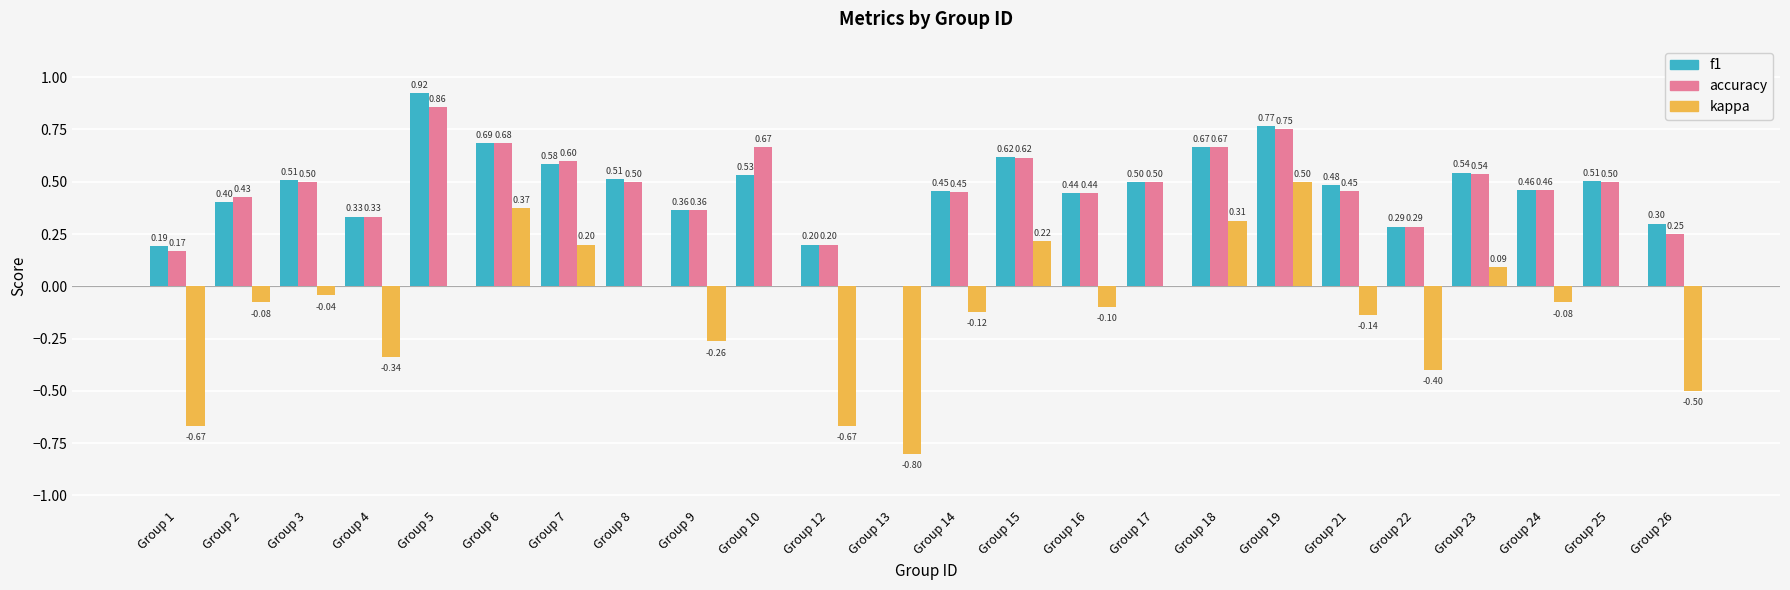

The value of accuracy at Group 18 is 0.5. True or false?

False